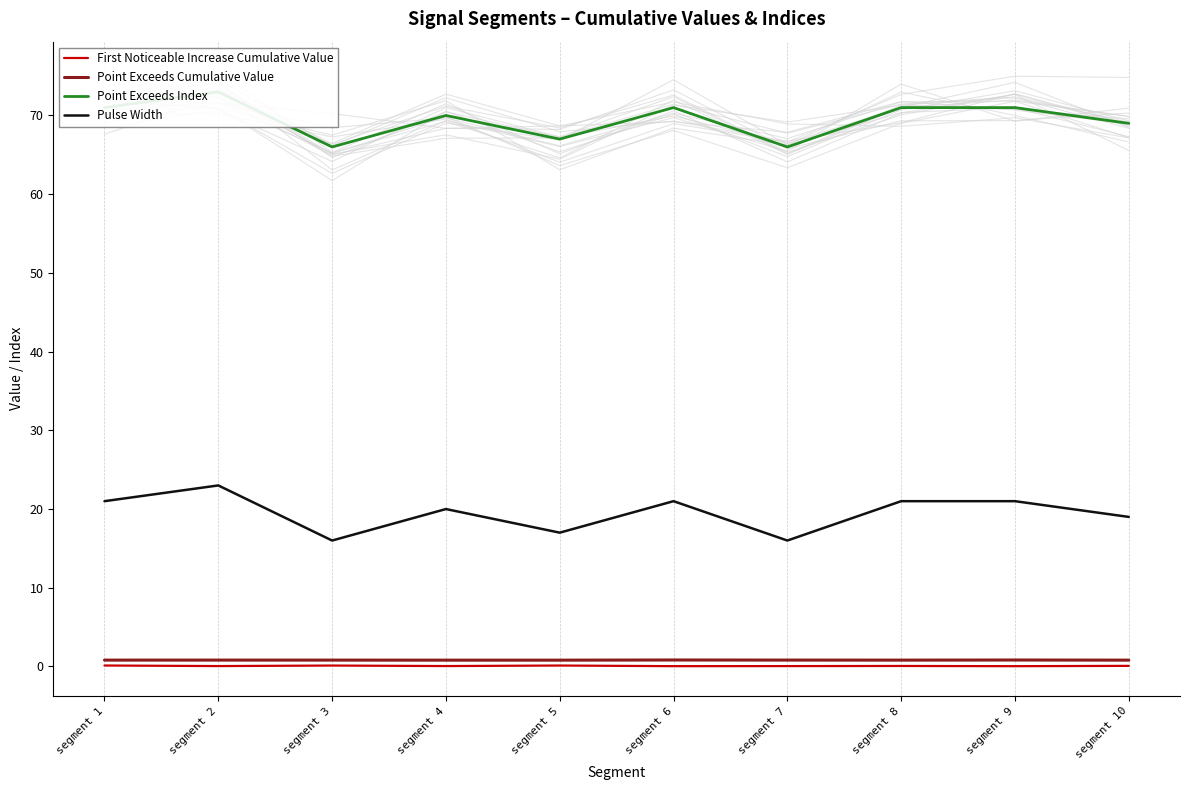

True or false: Point Exceeds Index and First Noticeable Increase Cumulative Value cross at least once.

False